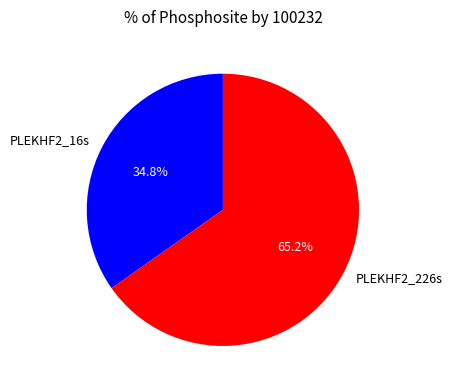

How many slices are in this pie chart?

2